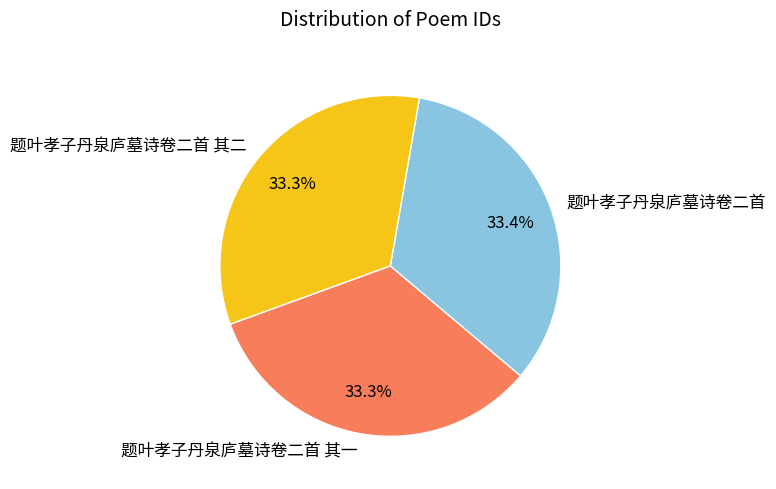

Is it true that 题叶孝子丹泉庐墓诗卷二首 其二 is 46% of the pie?

False